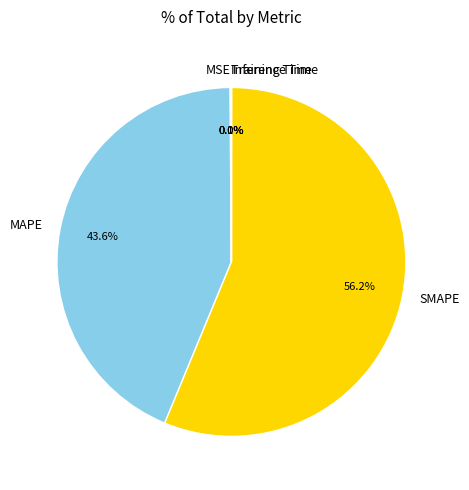

Is there a majority slice in this chart?

Yes